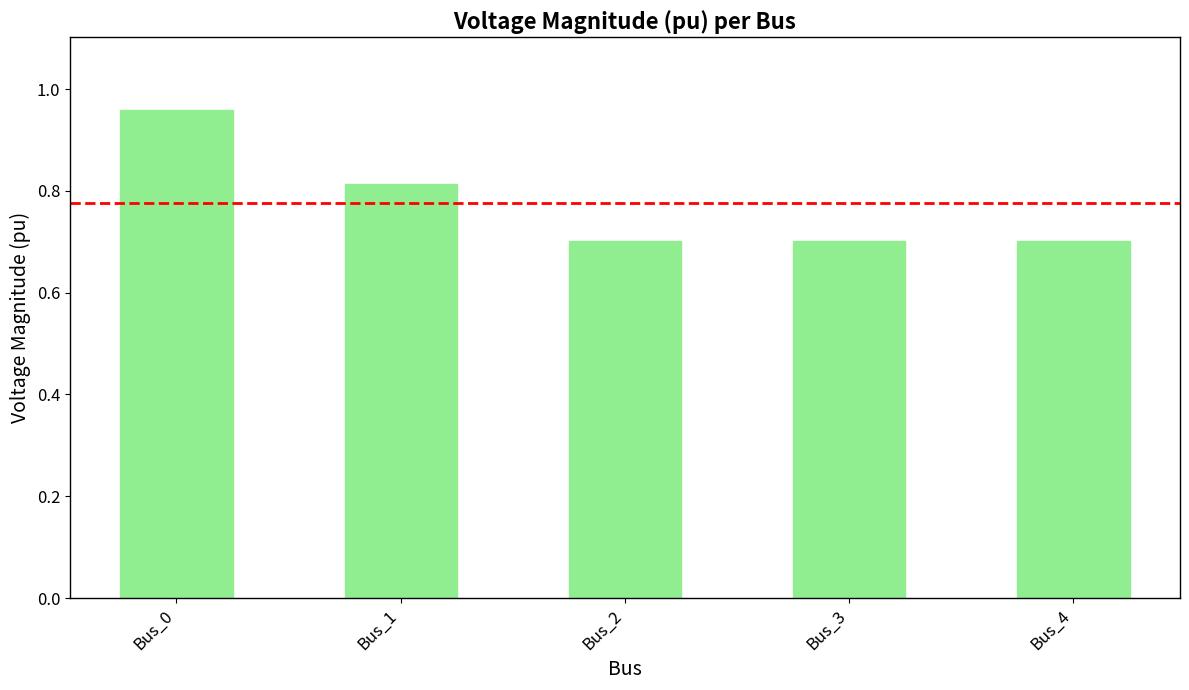

Which category has the highest value across all series?

Bus_0